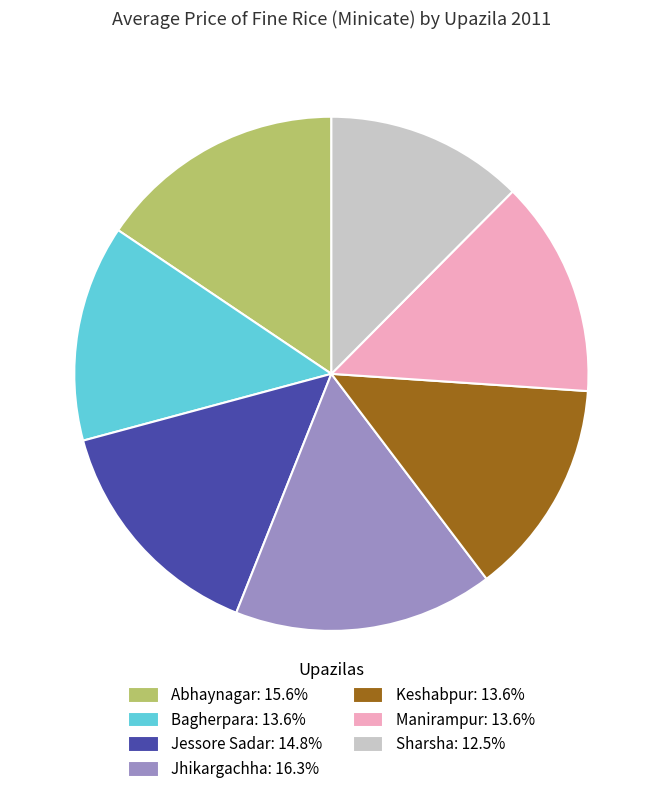

Does any single category account for the majority?

No